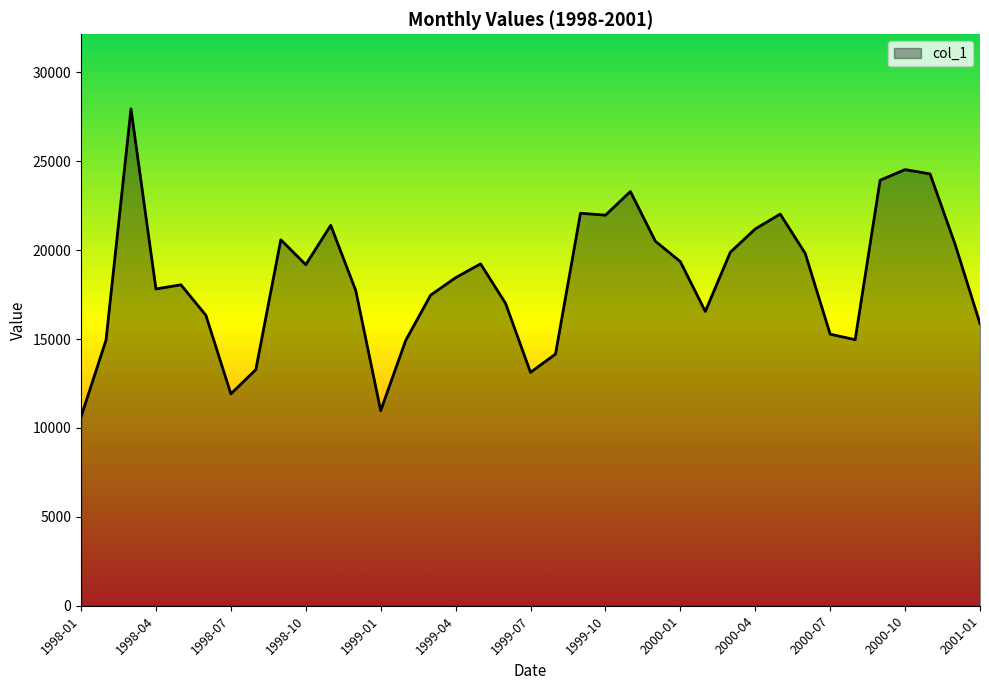

What is the difference between the maximum and minimum values?

17326.6